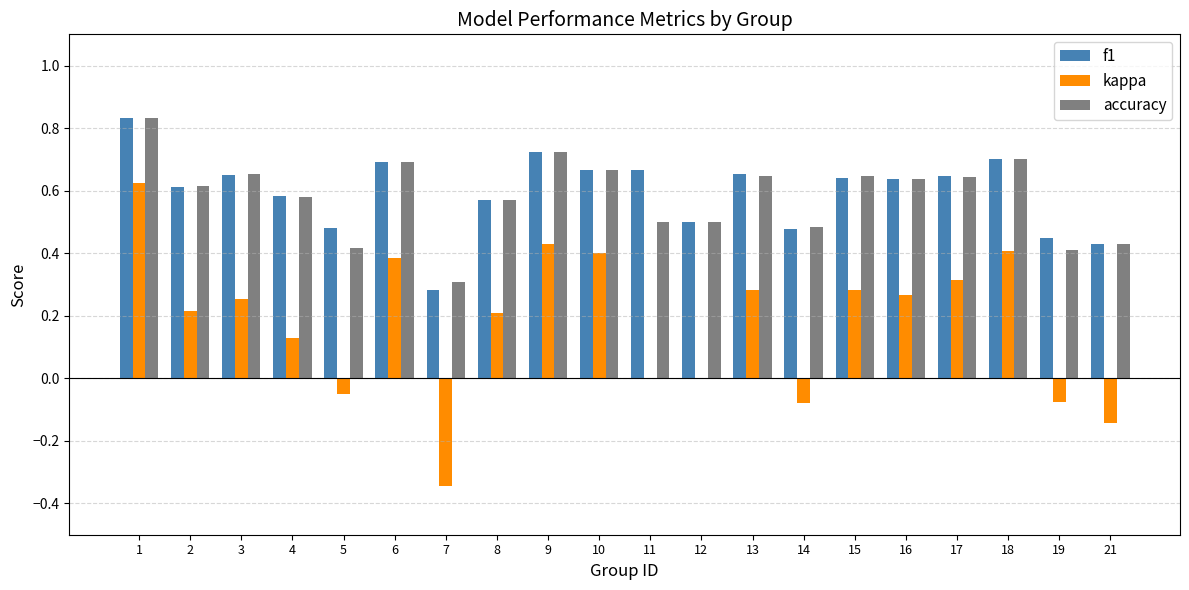

How many groups of bars are there?

20